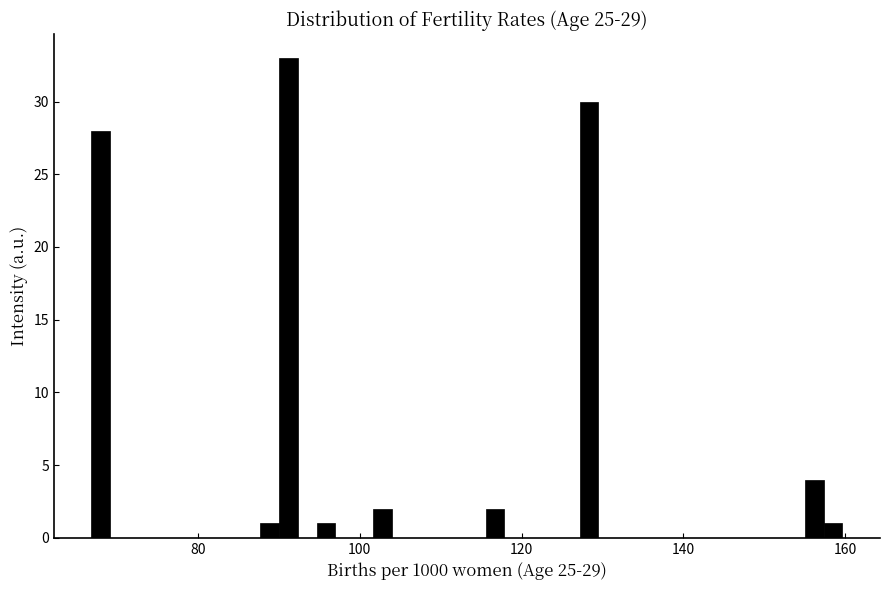

Around what value on the x-axis is the tallest bar? Give the approximate position of its centre, as read against the axis.

92